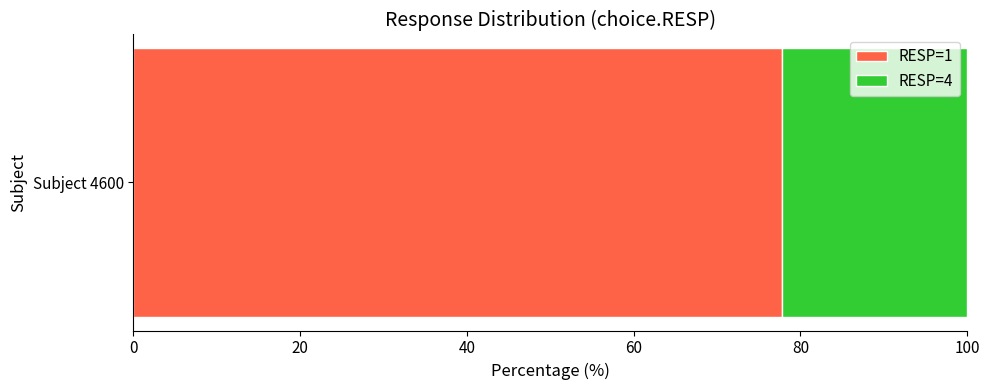

How many data points does each series have?

1